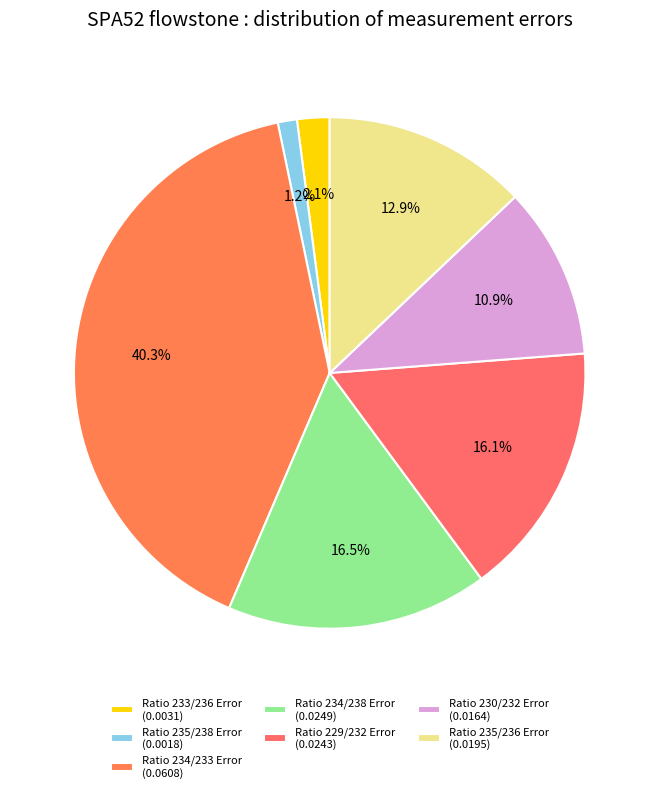

What percentage is the Ratio 234/233 Error slice, to the nearest percent?

40%